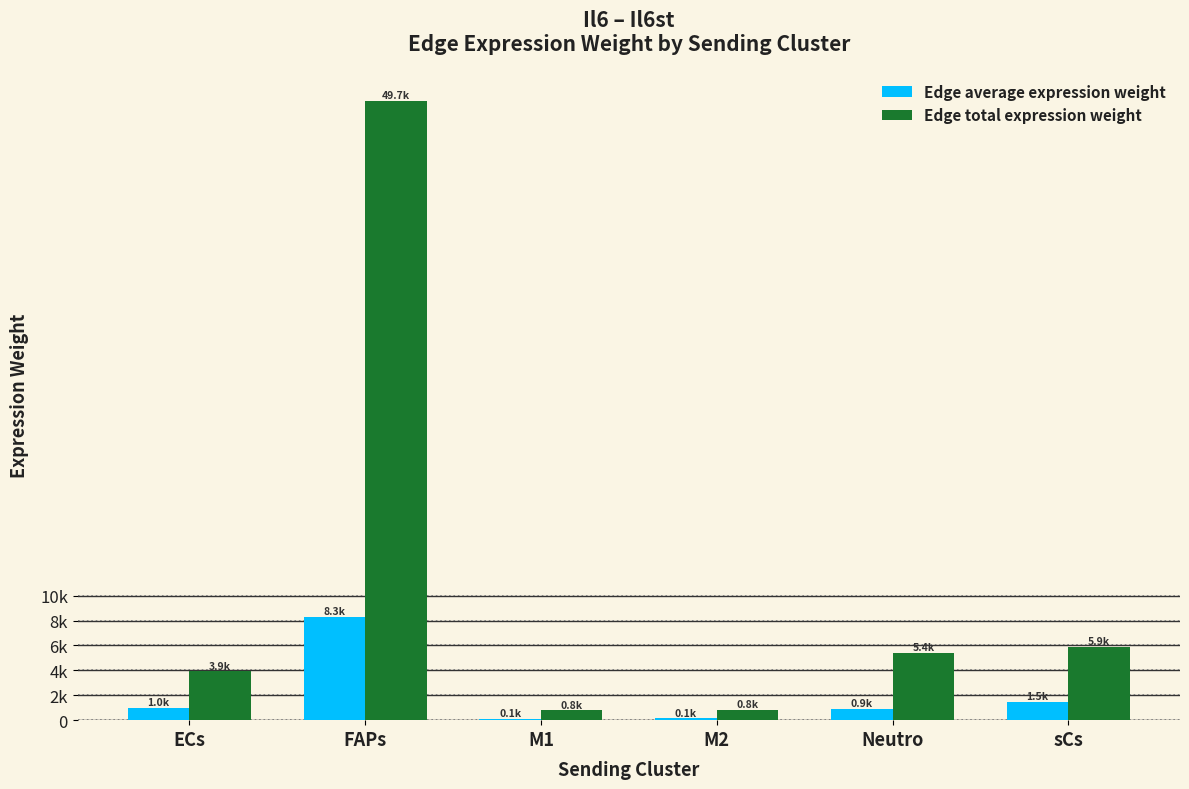

What are all the series names shown in the legend?

Edge average expression weight, Edge total expression weight